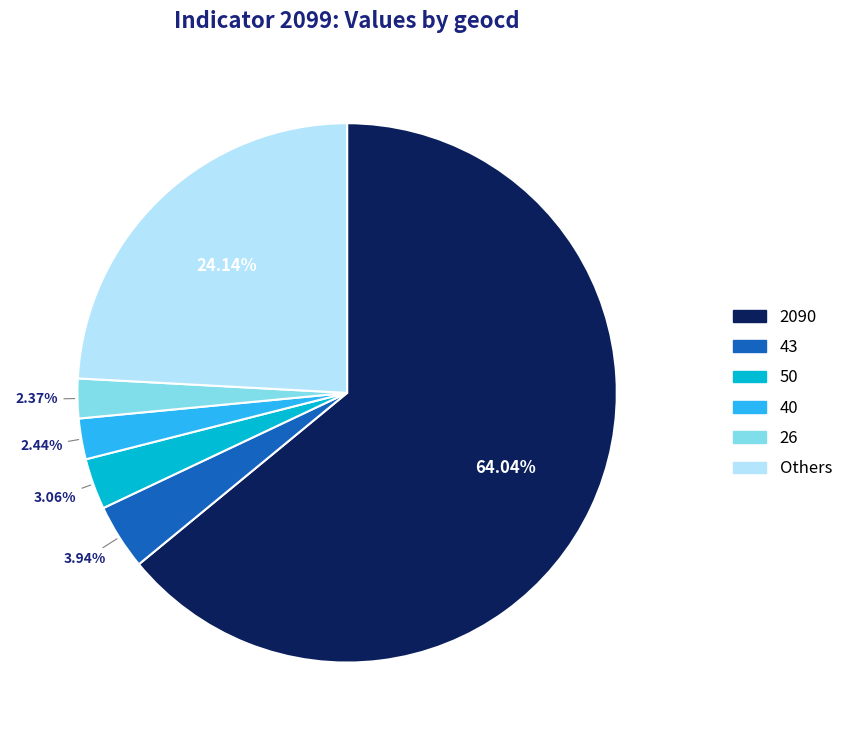

Combined, do 40 and 50 account for over 50%?

No